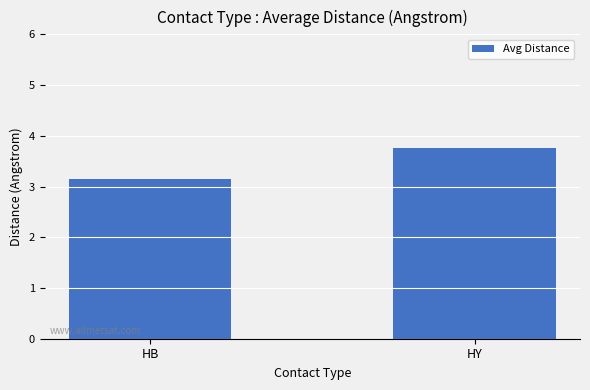

What is the change in value from HB to HY?

+0.6